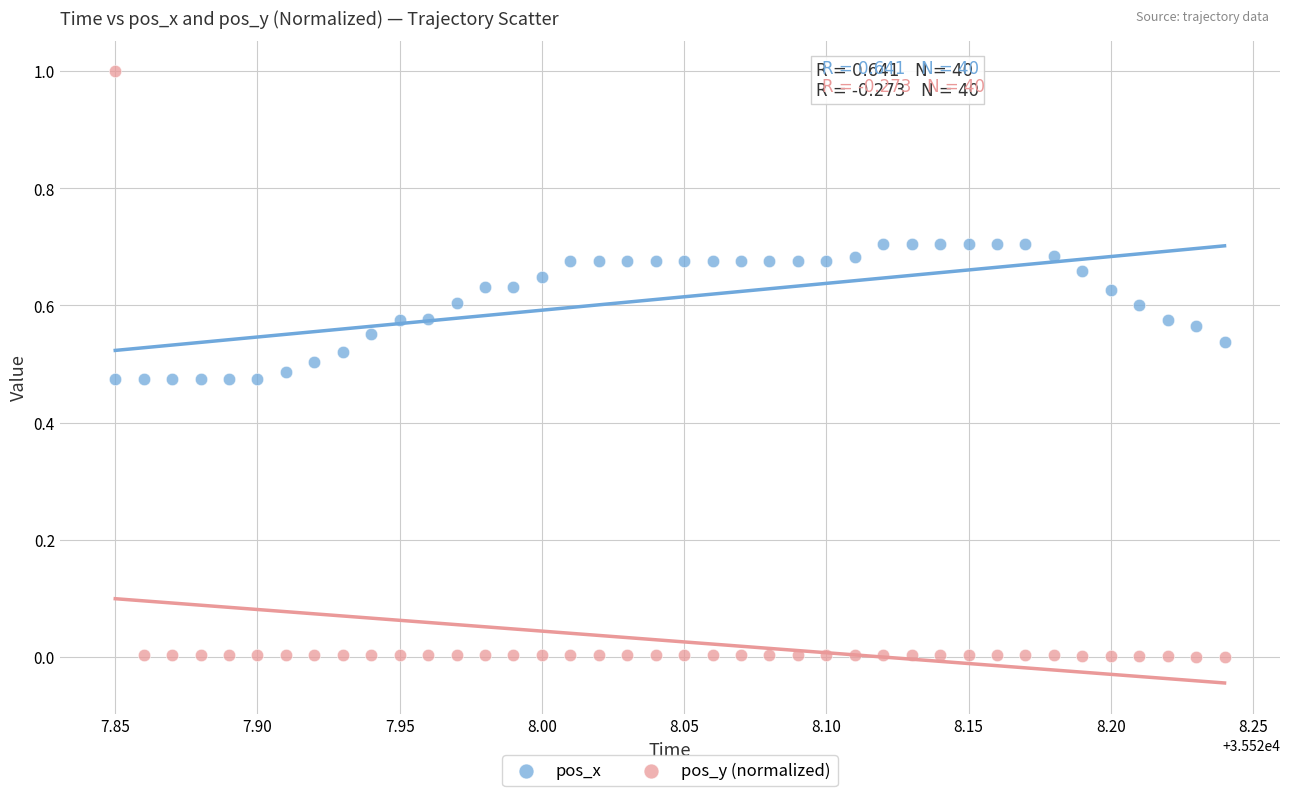

Across all data points, what is the range of Y values (max minus min)?

1.0